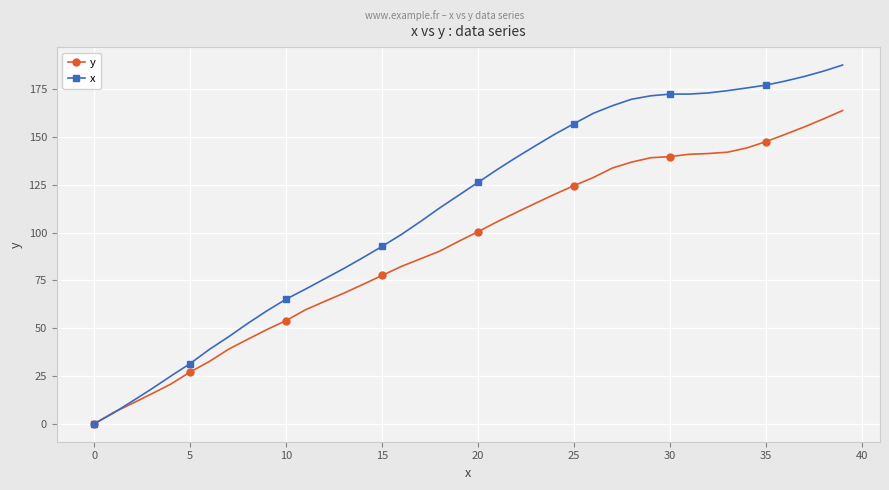

What is the value of the x point at the 36th from the left?

177.2